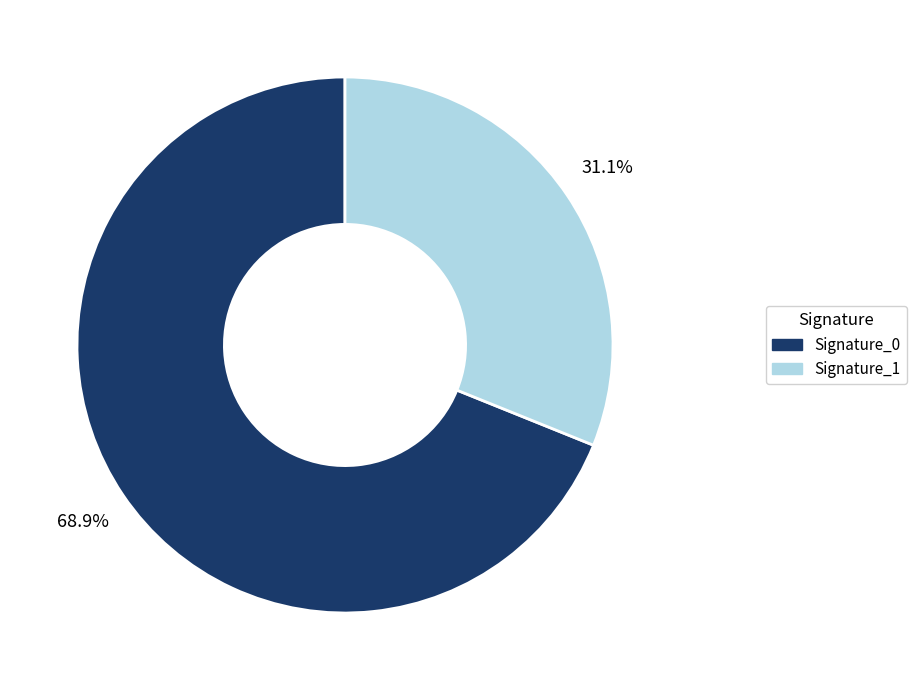

Does any single category account for the majority?

Yes